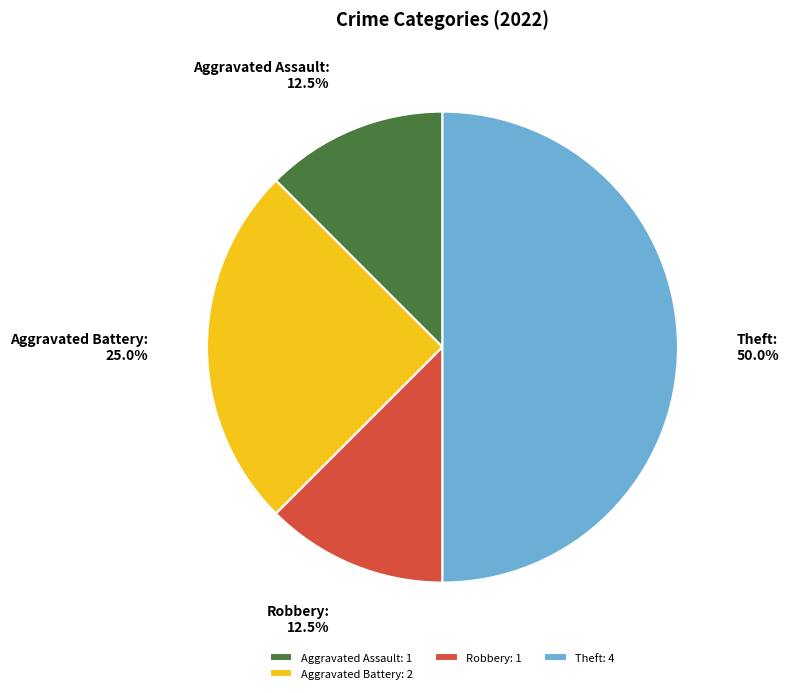

Does Aggravated Assault account for over 50% of the chart?

No